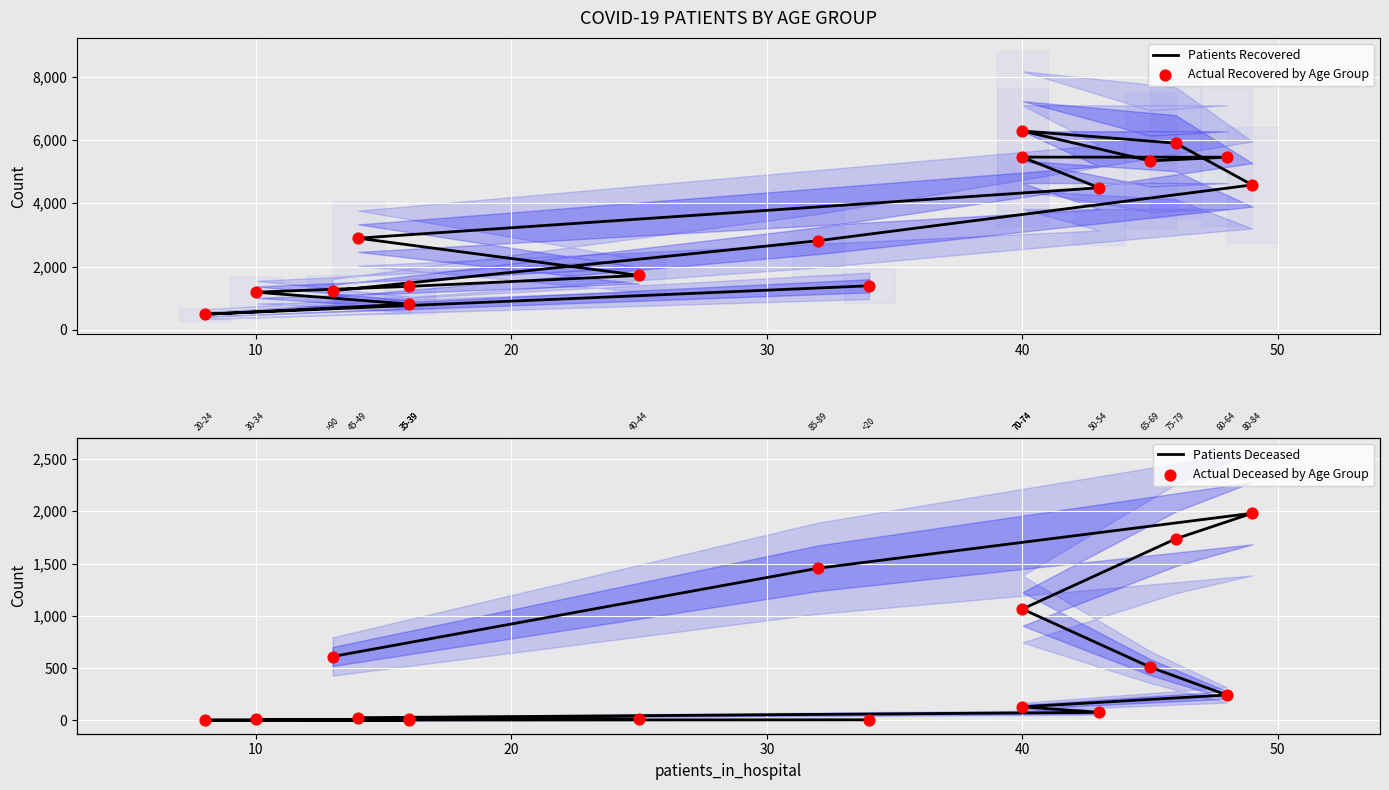

Is the value of Patients Deceased at 40 greater than the value of Patients Recovered at 0?

No